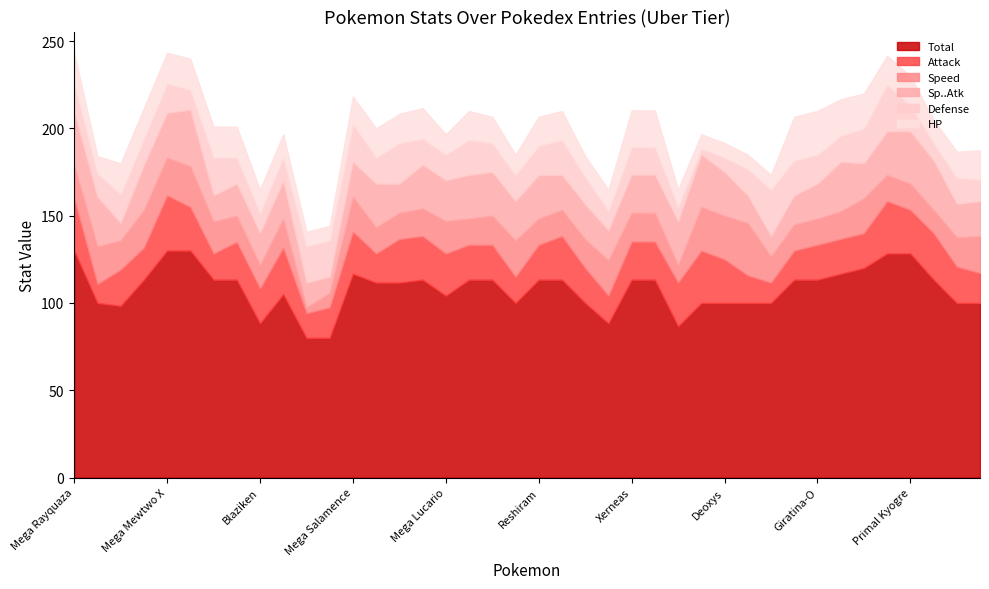

What is the highest value of the Total series?

130.0